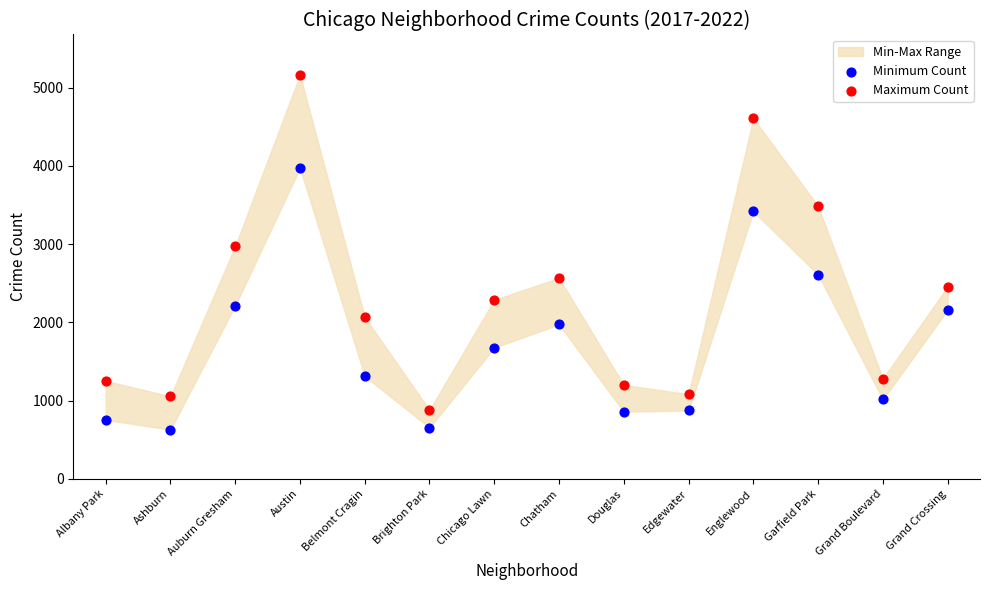

Across all series, what Y value is closest to 2895?

2973